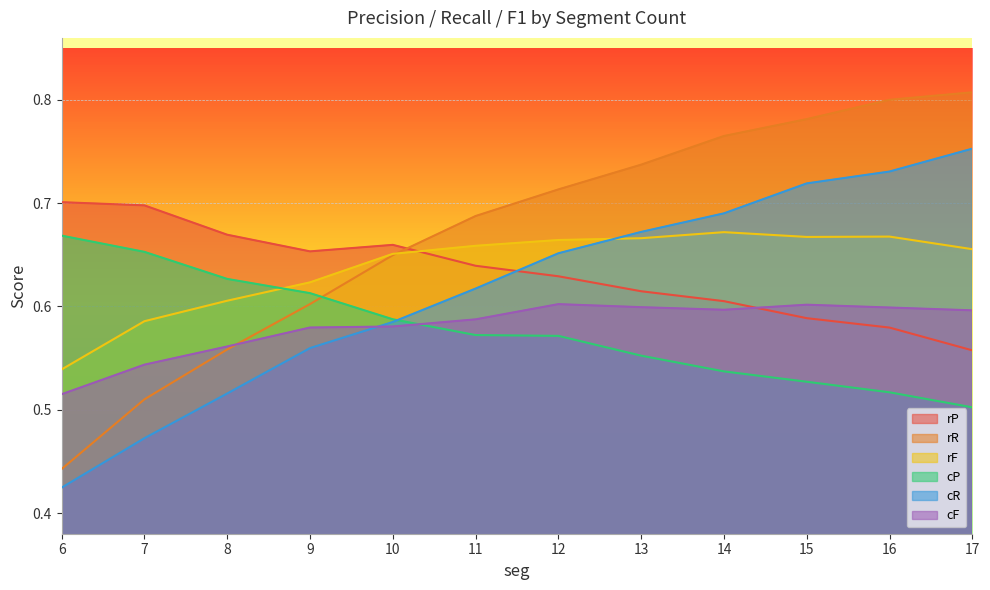

At how many categories does at least one series exceed 0?

12